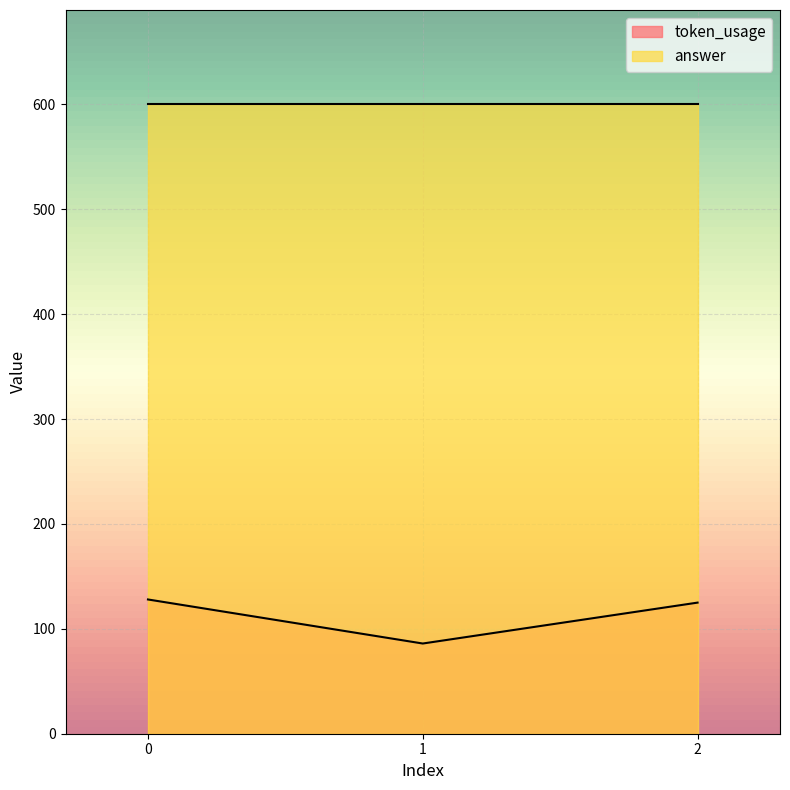

Is it true that the value at 0 is 208?

False